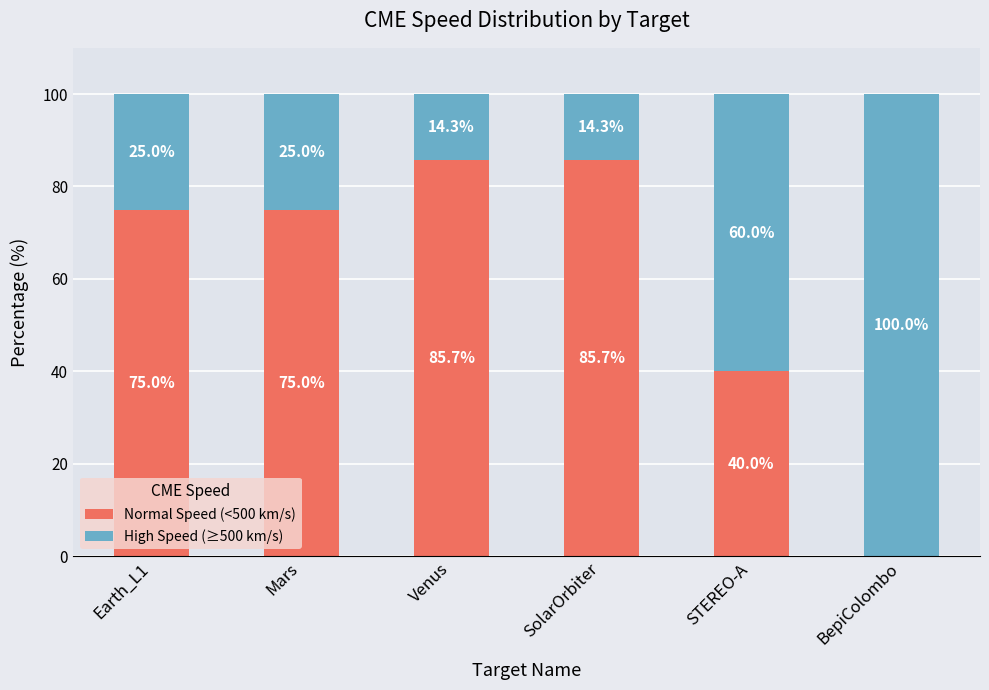

Read the Normal Speed (<500 km/s) value at Venus.

85.7